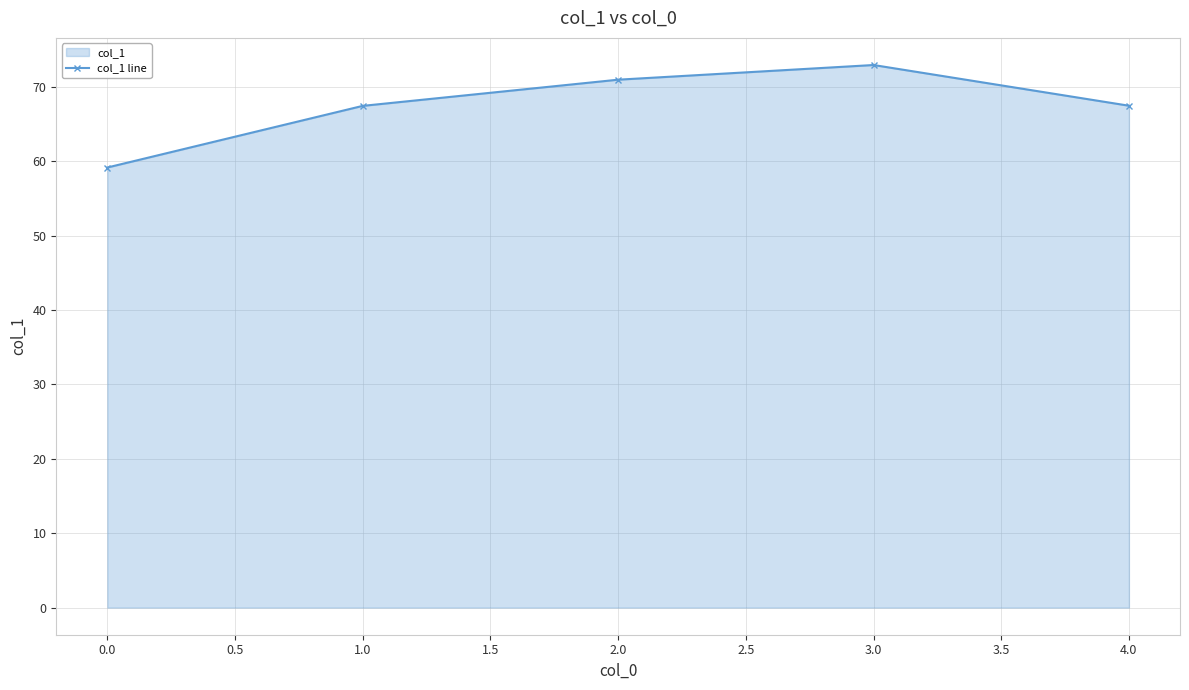

What is the value of the 3rd point from the left?

71.0